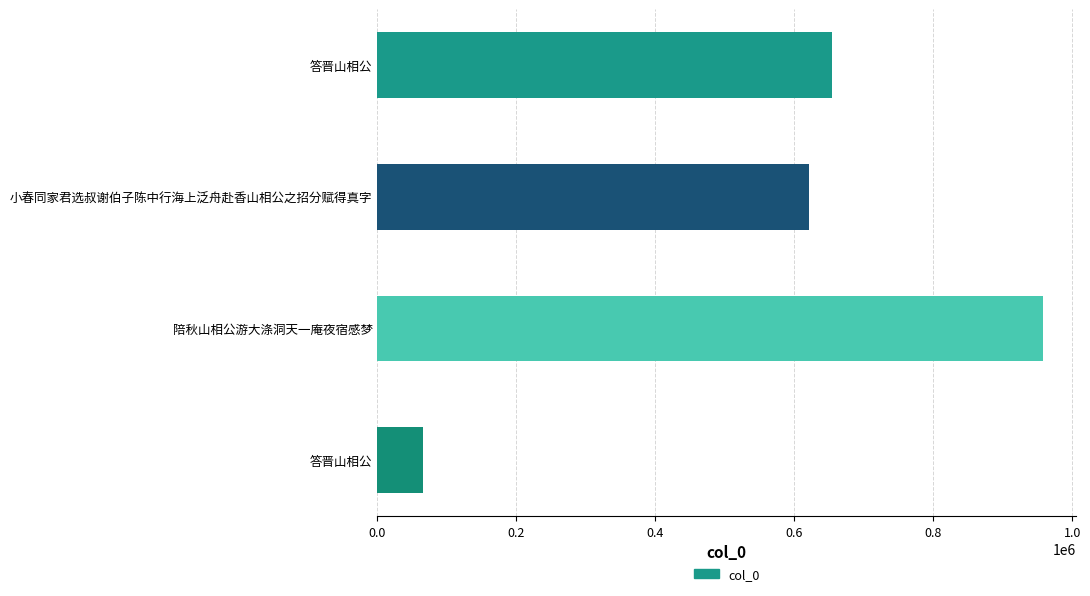

How many bars are there in total?

4